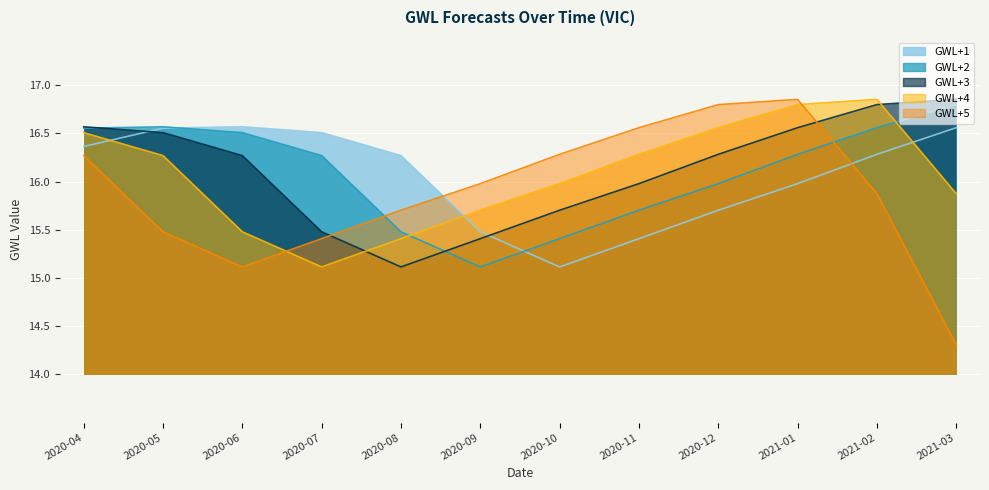

What are all the series names shown in the legend?

GWL+1, GWL+2, GWL+3, GWL+4, GWL+5